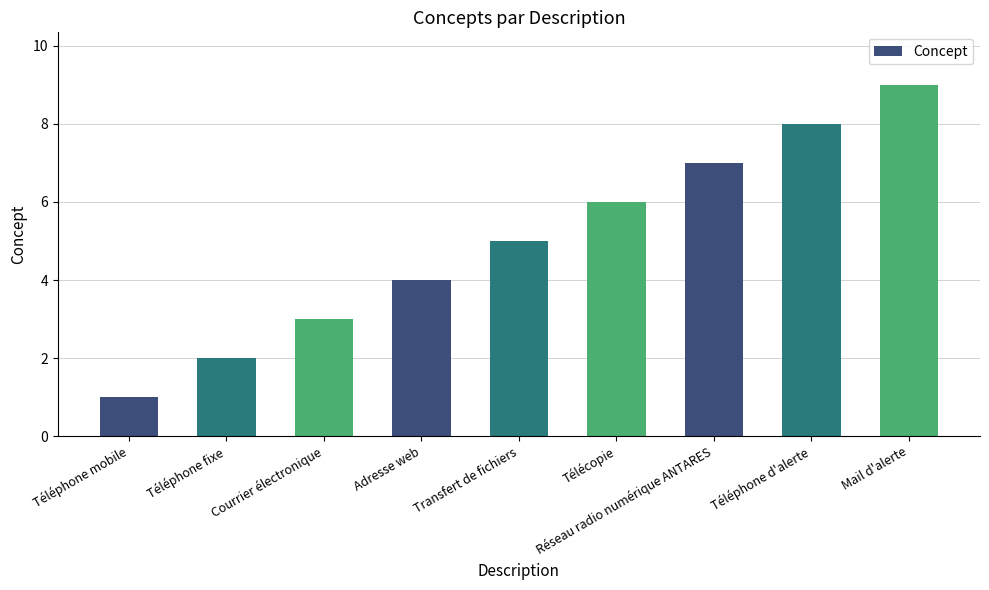

How many categories are shown in the chart?

9